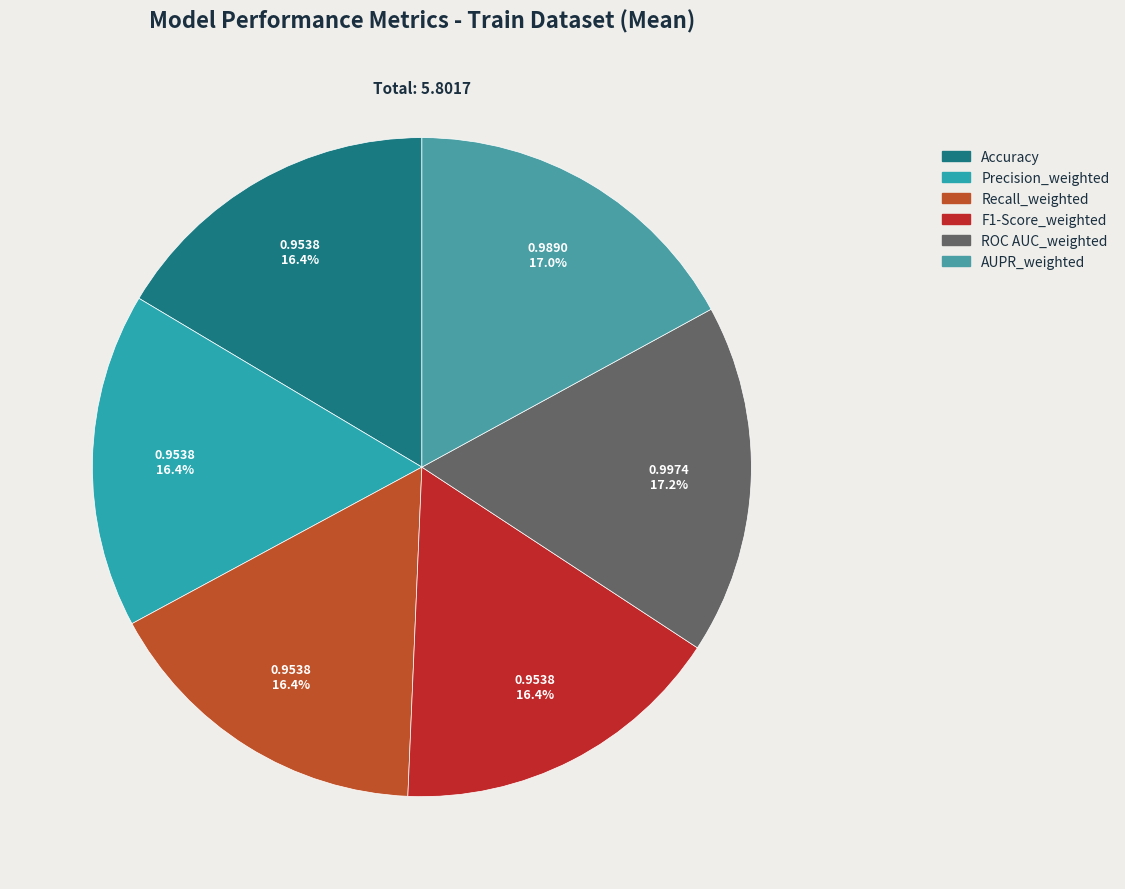

Does any single category account for the majority?

No